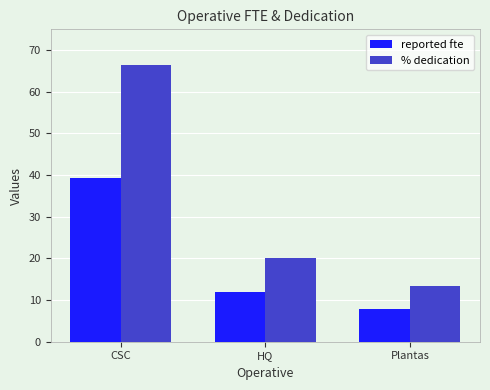

What is the maximum value shown in the chart?

66.5